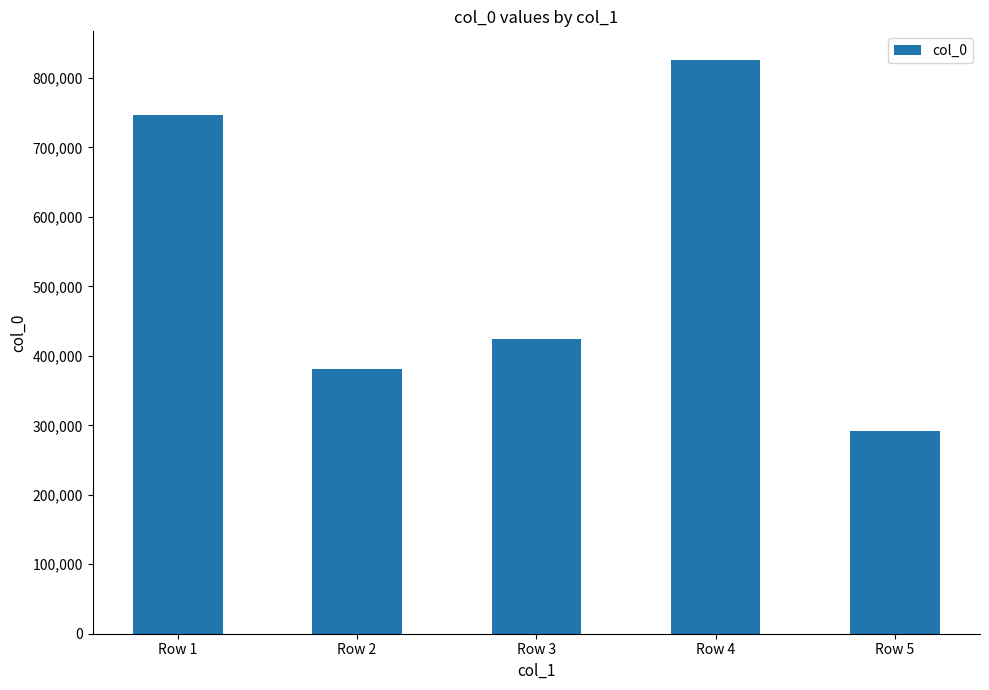

How many distinct data groups are displayed?

1